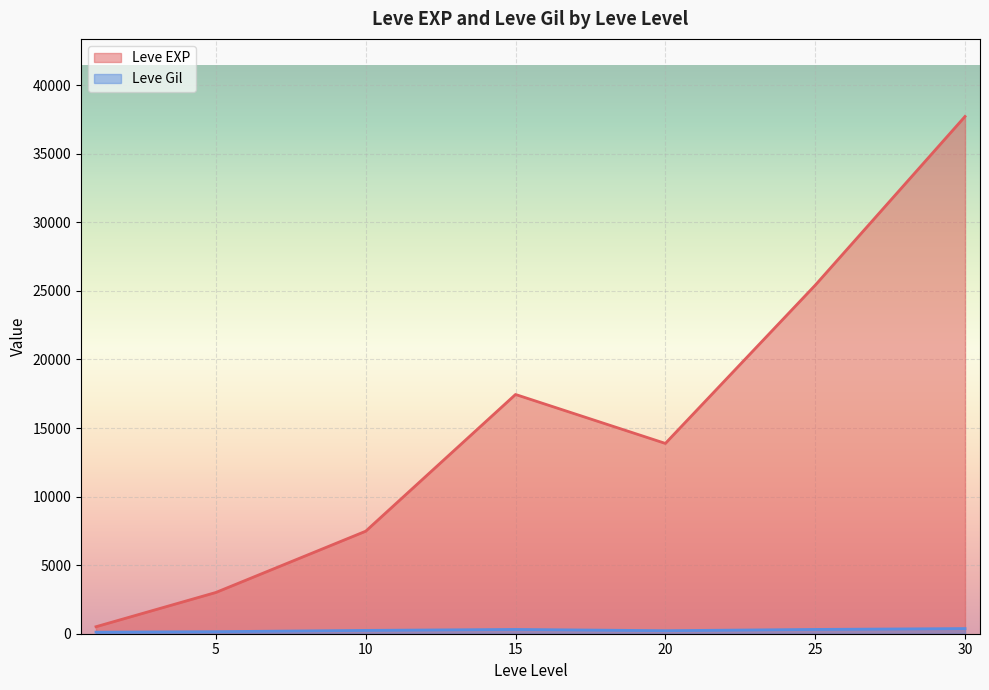

How many lines are shown in the chart?

2